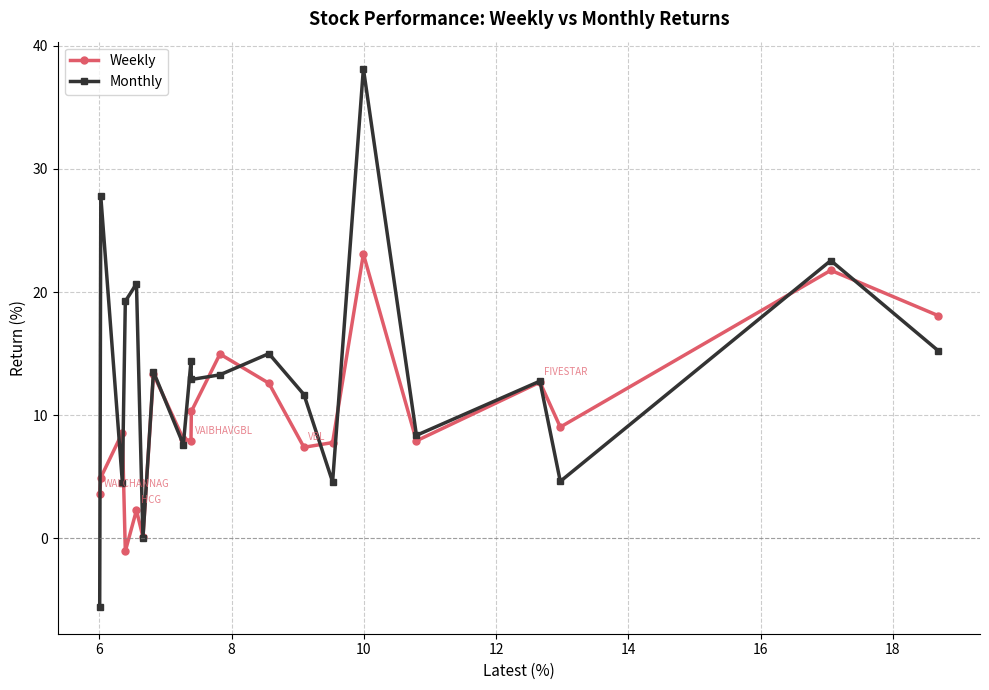

What is the value of the Monthly point at the 18th from the left?

4.6